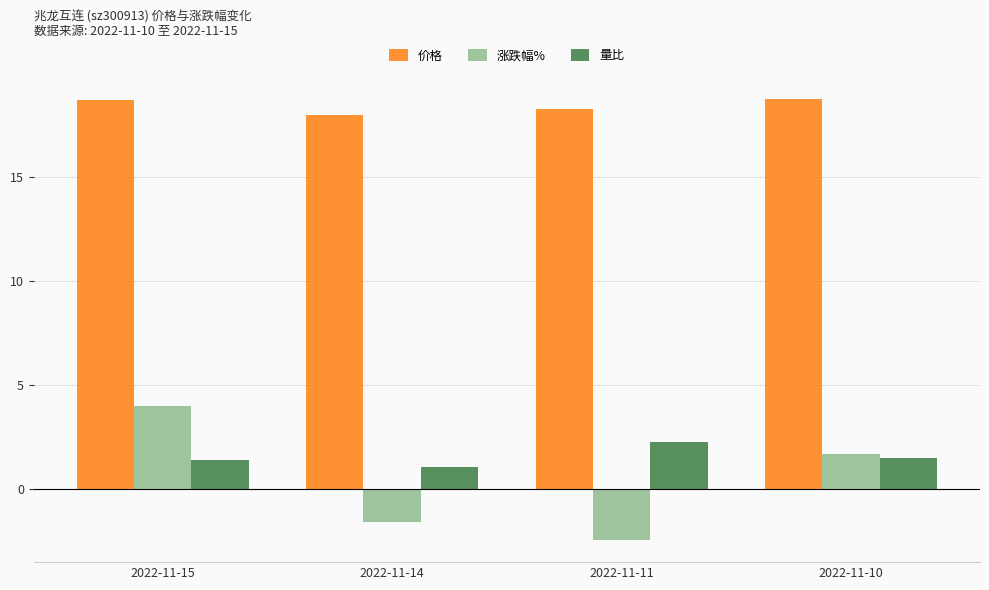

List the series in order of their peak value, highest first.

价格, 涨跌幅%, 量比